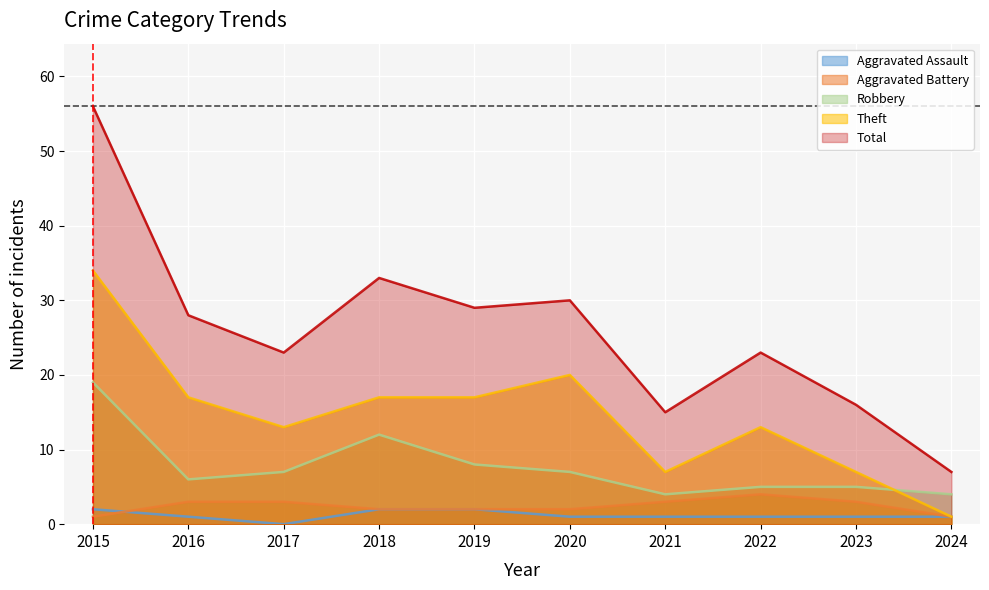

True or false: Aggravated Assault and Total intersect in this chart.

False